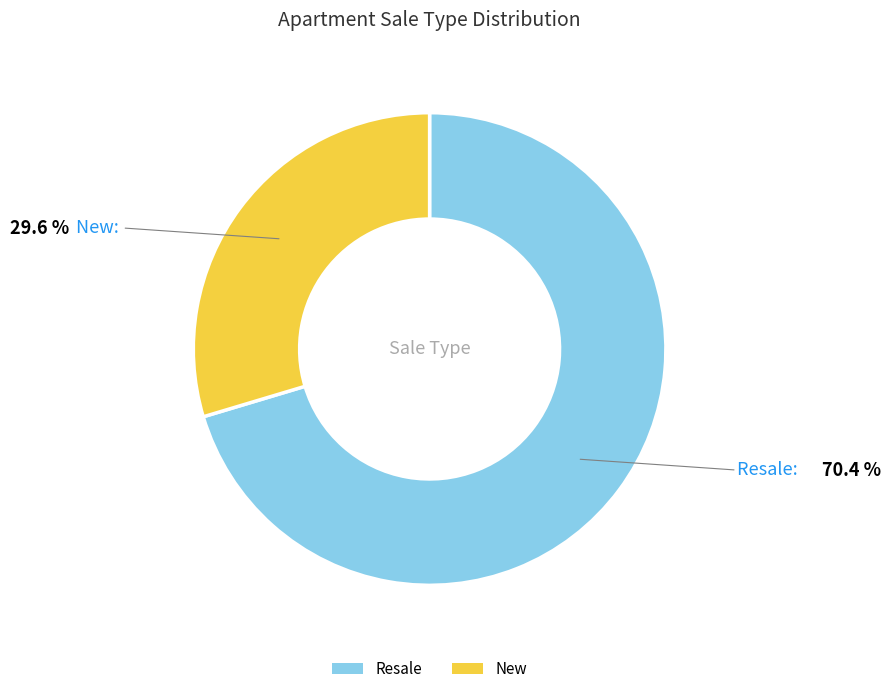

Which category has the smallest portion of the pie?

New